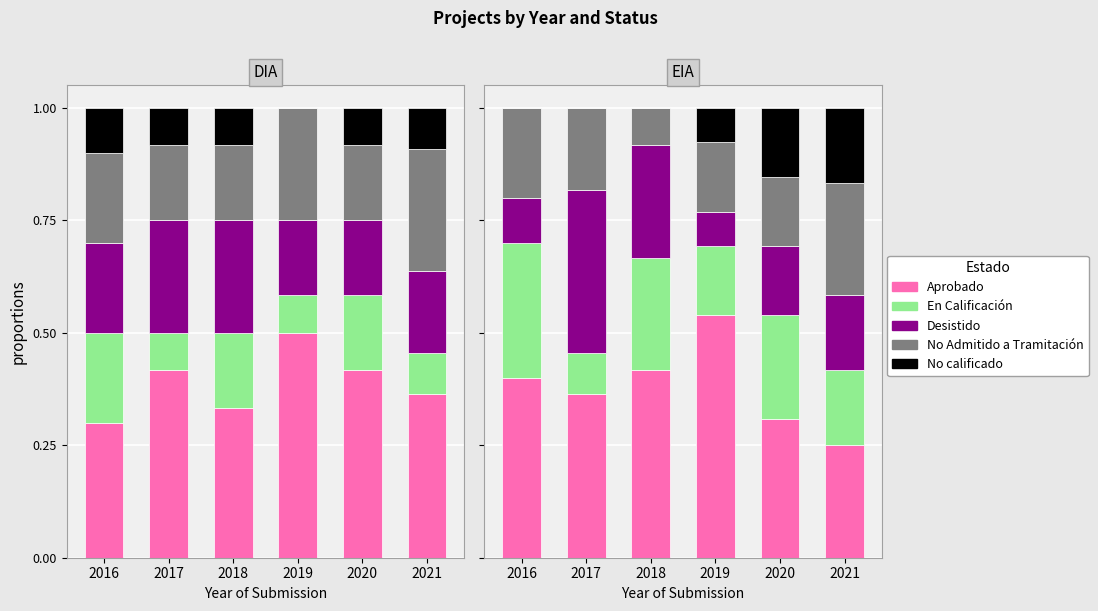

Which has a higher value, 2020 or 2017?

2017